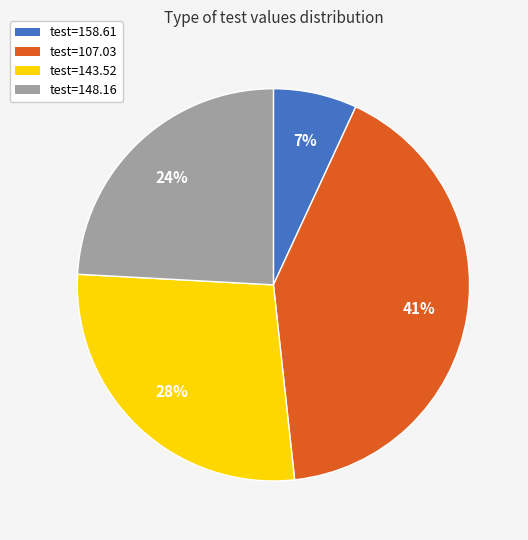

Is it true that test=107.03 is 35% of the pie?

False